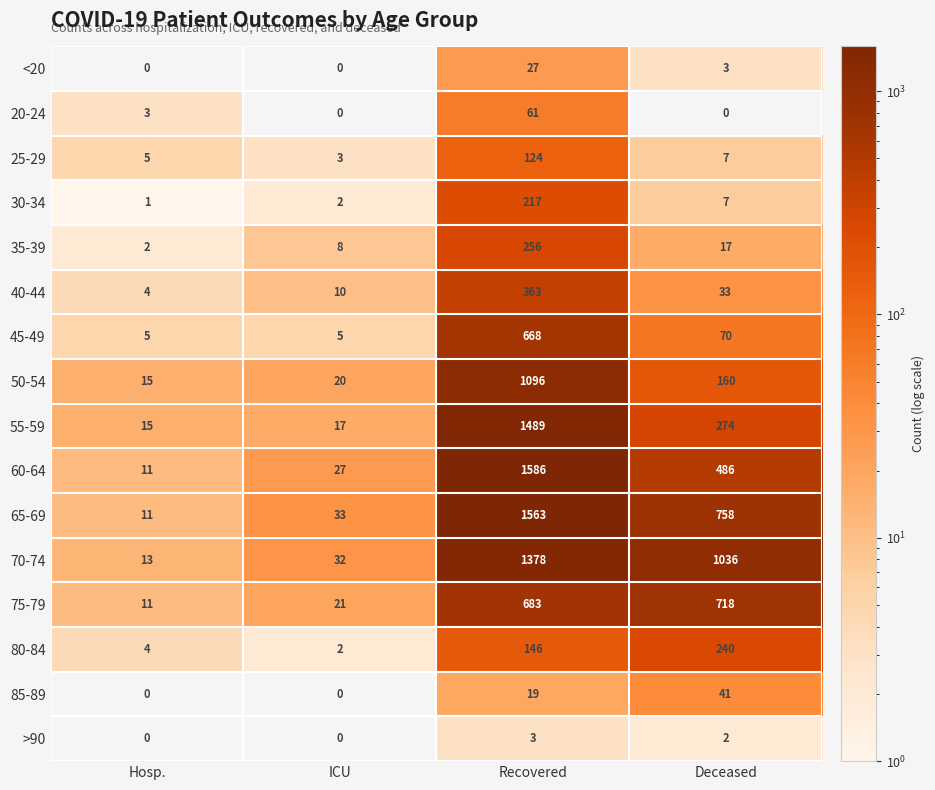

At which category is the sum across all series the highest?

Recovered